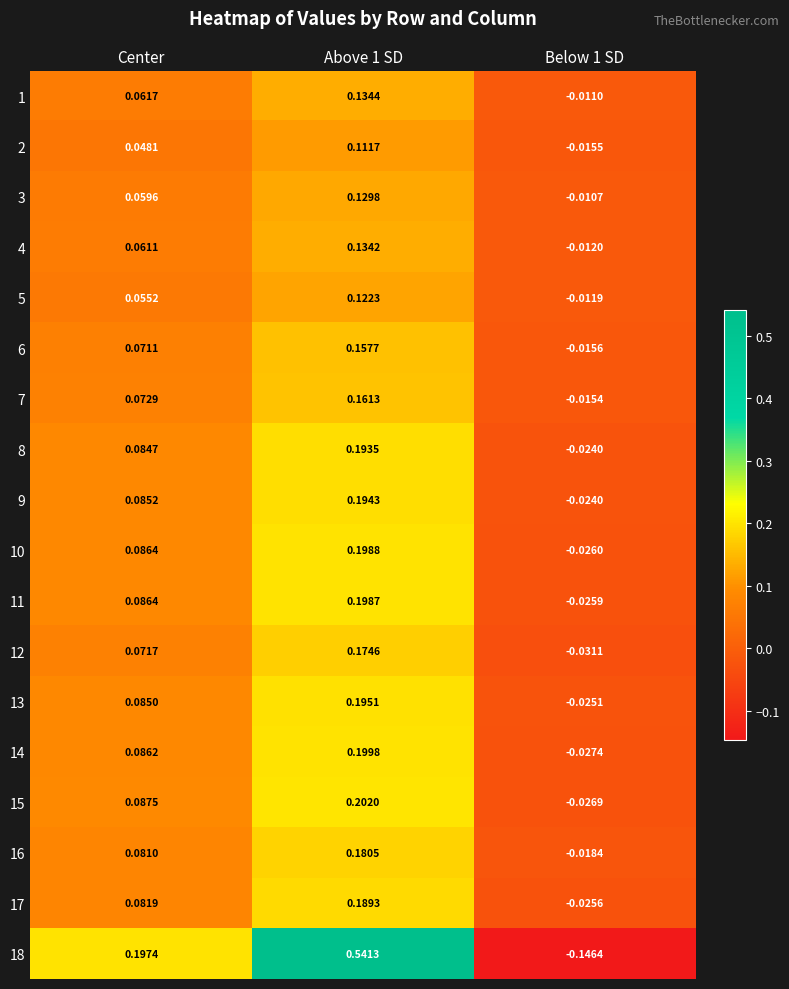

At which label does 12 first exceed 0?

Center